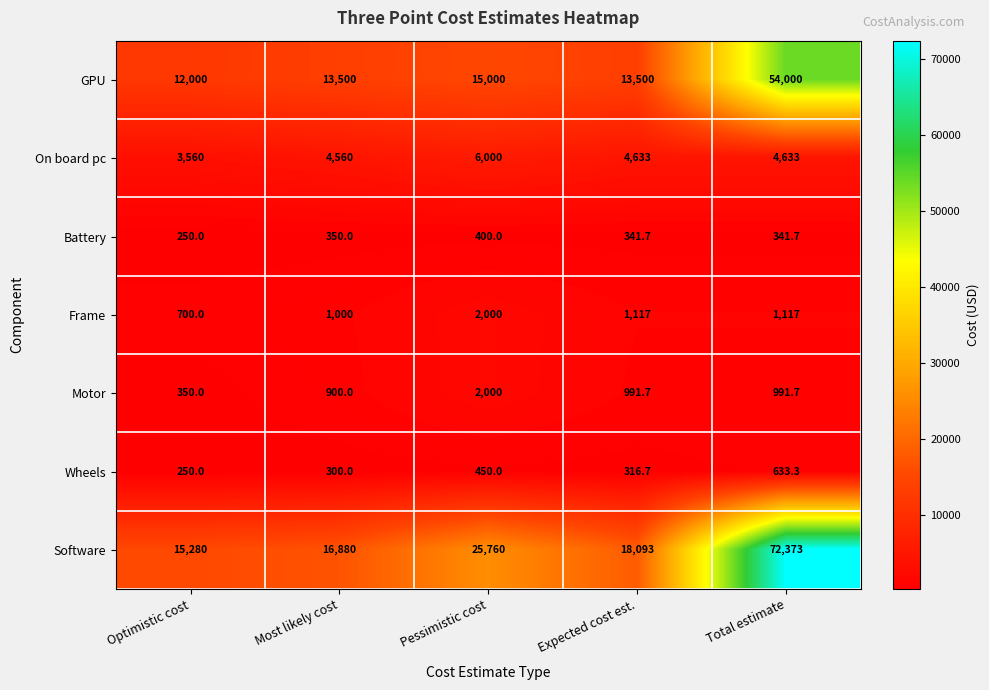

At how many categories does at least one series exceed 4105?

5